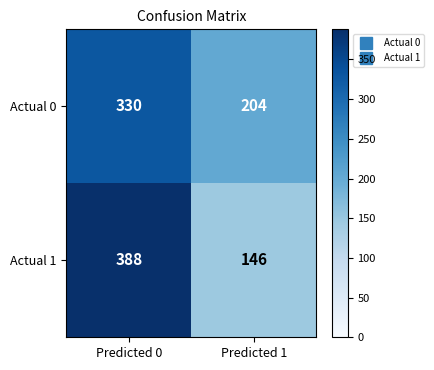

What is the average value of the Actual 1 series?

267